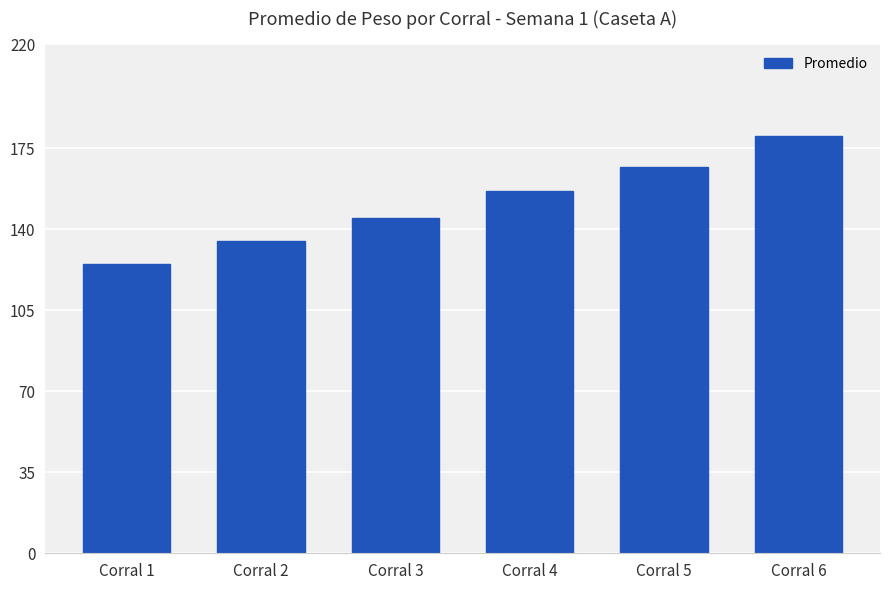

How many values are below 156?

3